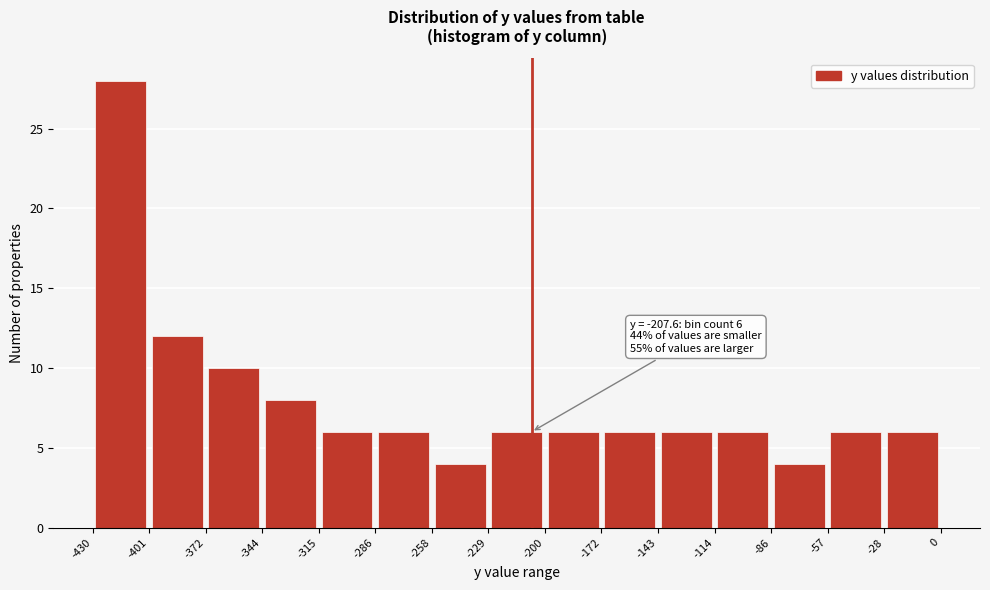

Over which range of the x-axis is the bar tallest?

-430 to -401